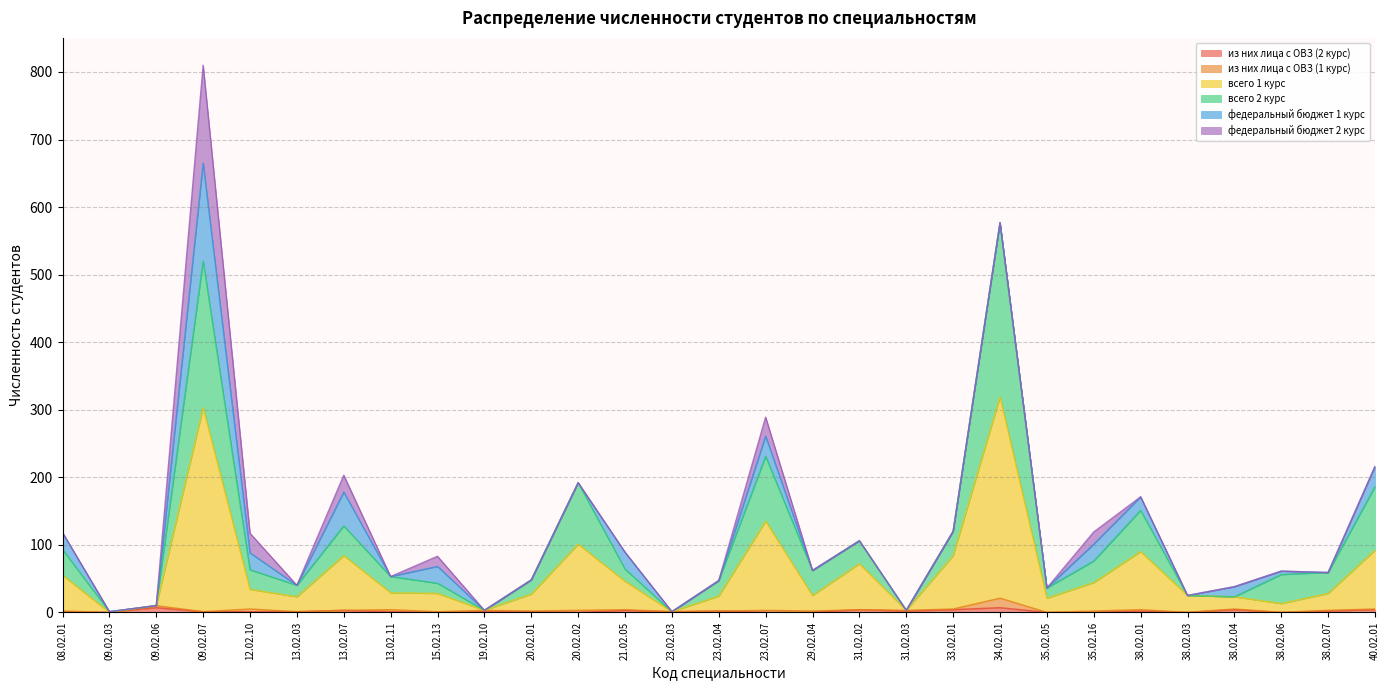

How many lines are shown in the chart?

6